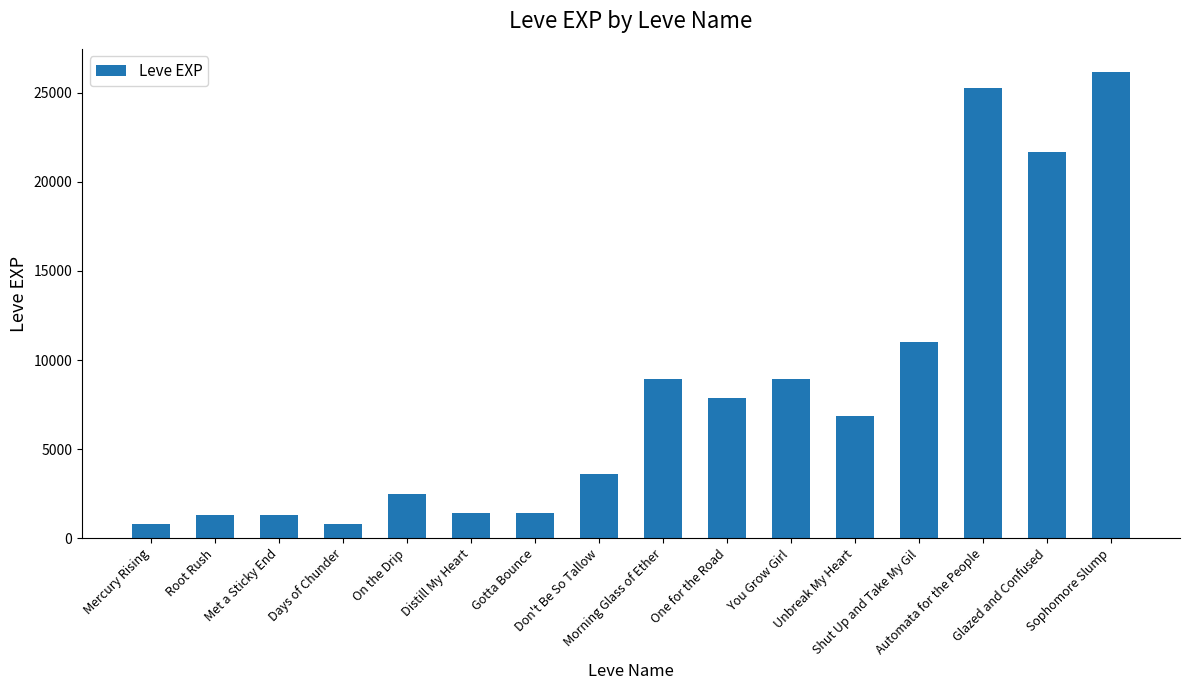

What is the average value?

8119